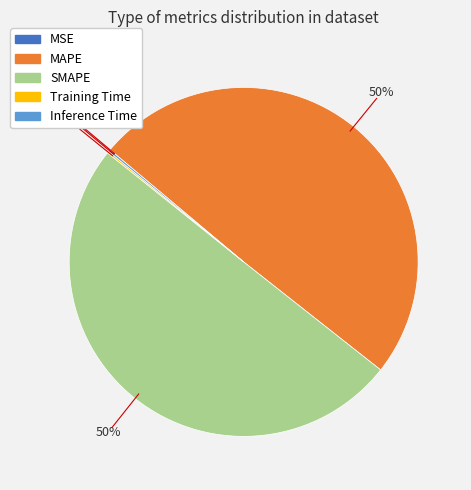

To the nearest percent, what is the combined percentage of SMAPE and MAPE?

100%